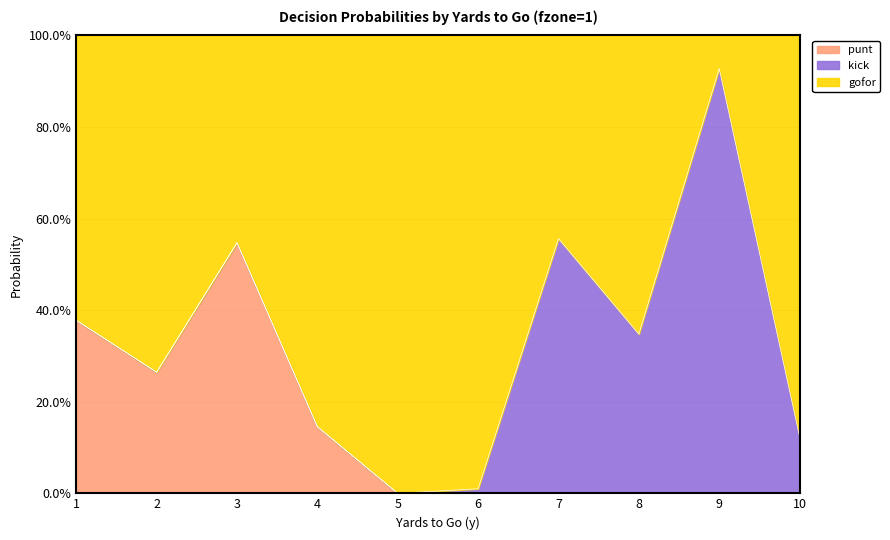

The gofor series shows 0.2 at 1. True or false?

False